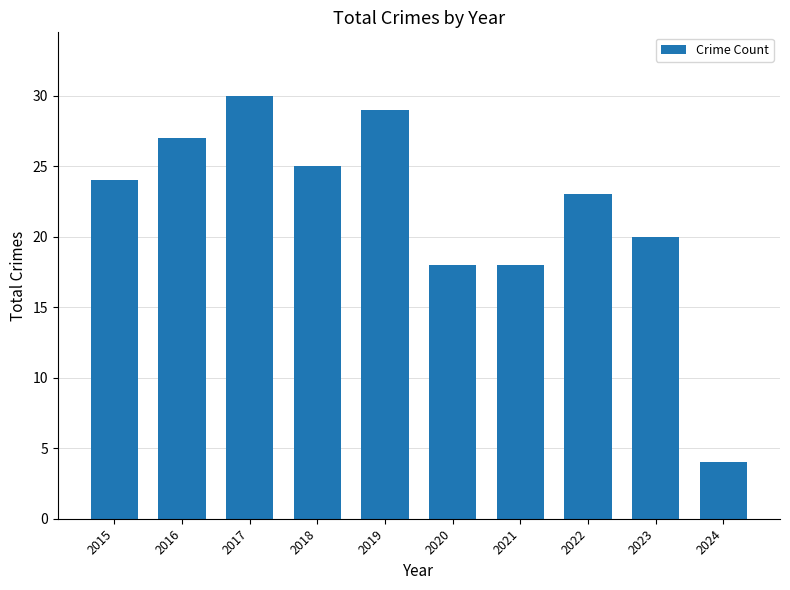

What is the difference between the maximum and minimum values?

26